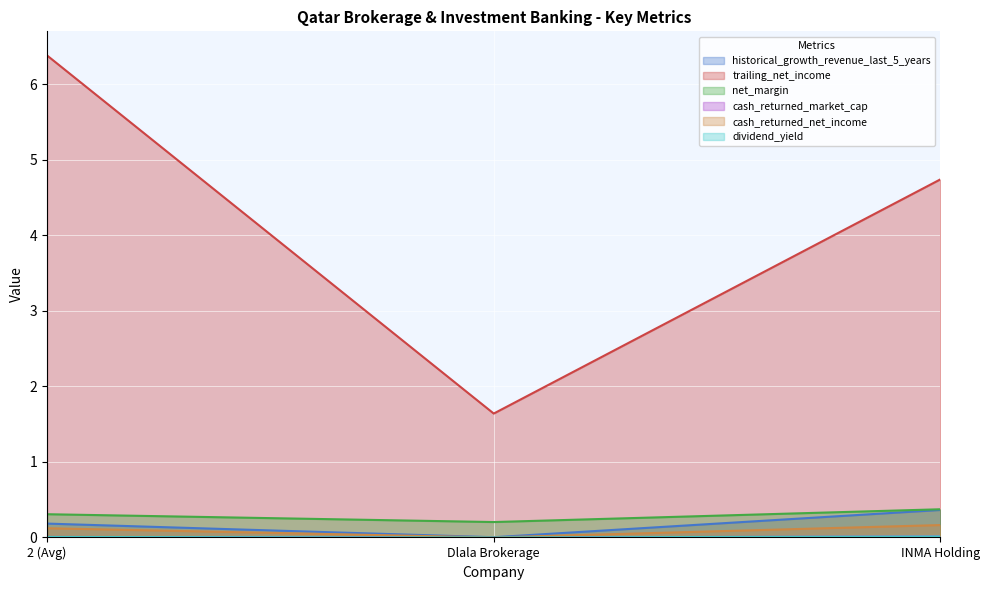

At which label does cash_returned_net_income reach its minimum?

Dlala Brokerage